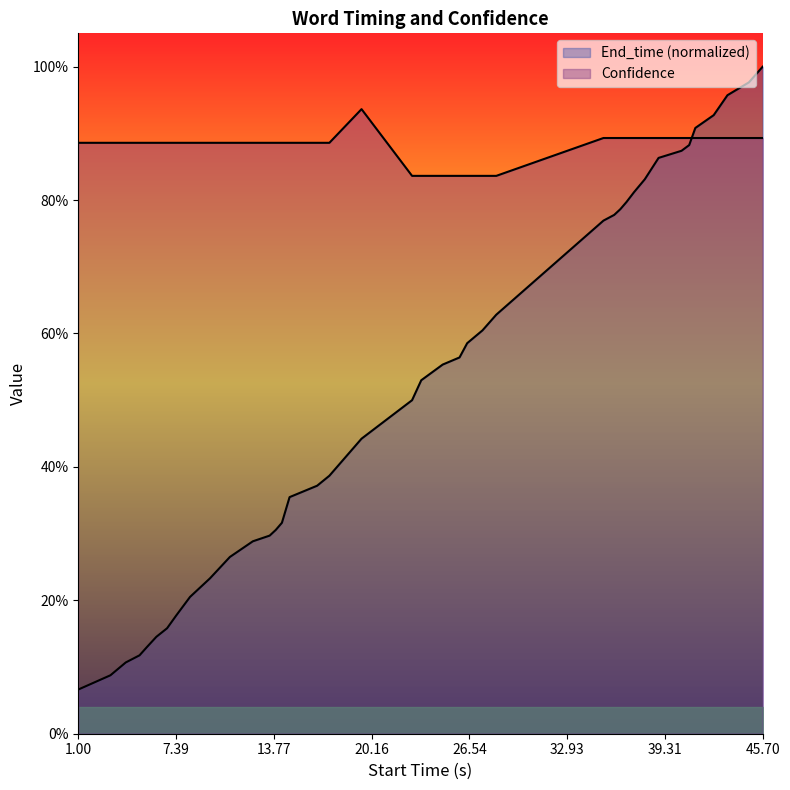

Which series has the widest spread of values?

End_time